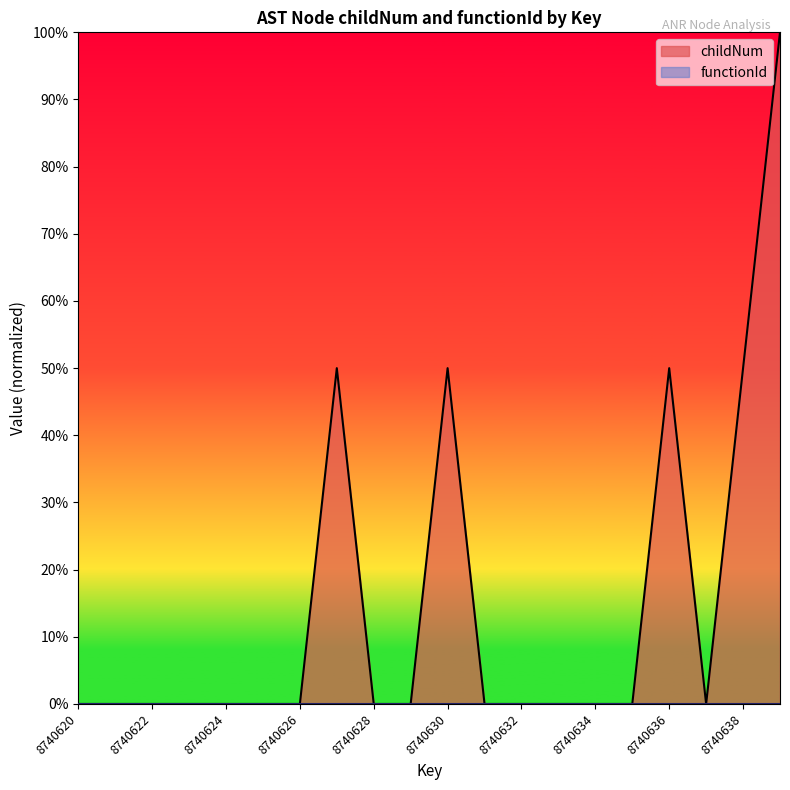

List the labels in order of value, smallest first.

8740620, 8740621, 8740622, 8740623, 8740624, 8740625, 8740626, 8740628, 8740629, 8740631, 8740632, 8740633, 8740634, 8740635, 8740637, 8740627, 8740630, 8740636, 8740638, 8740639